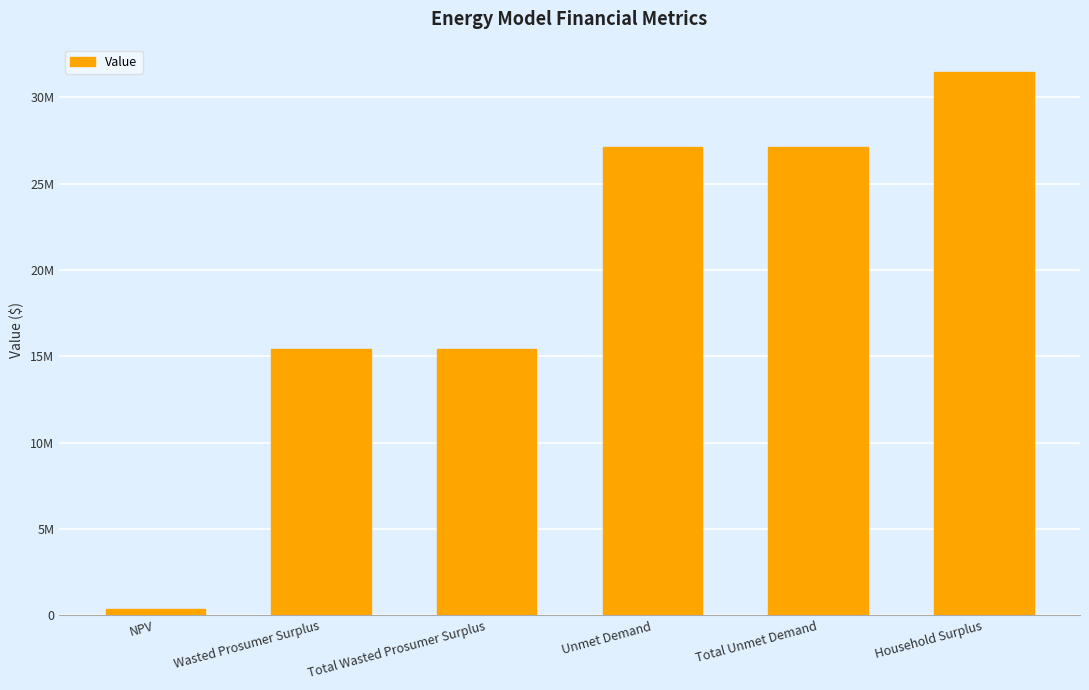

What is the label of the 3rd bar from the left?

Total Wasted Prosumer Surplus